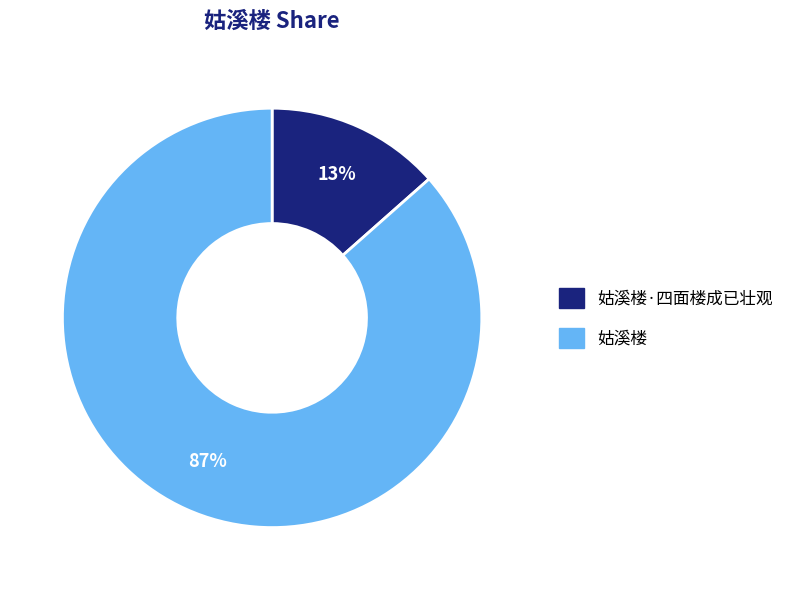

Rank the categories by value from lowest to highest.

姑溪楼·四面楼成已壮观, 姑溪楼